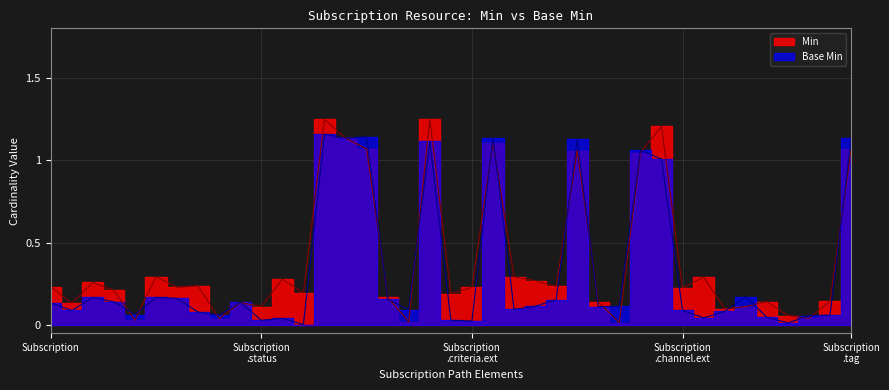

What position from the left is Subscription.end?

12